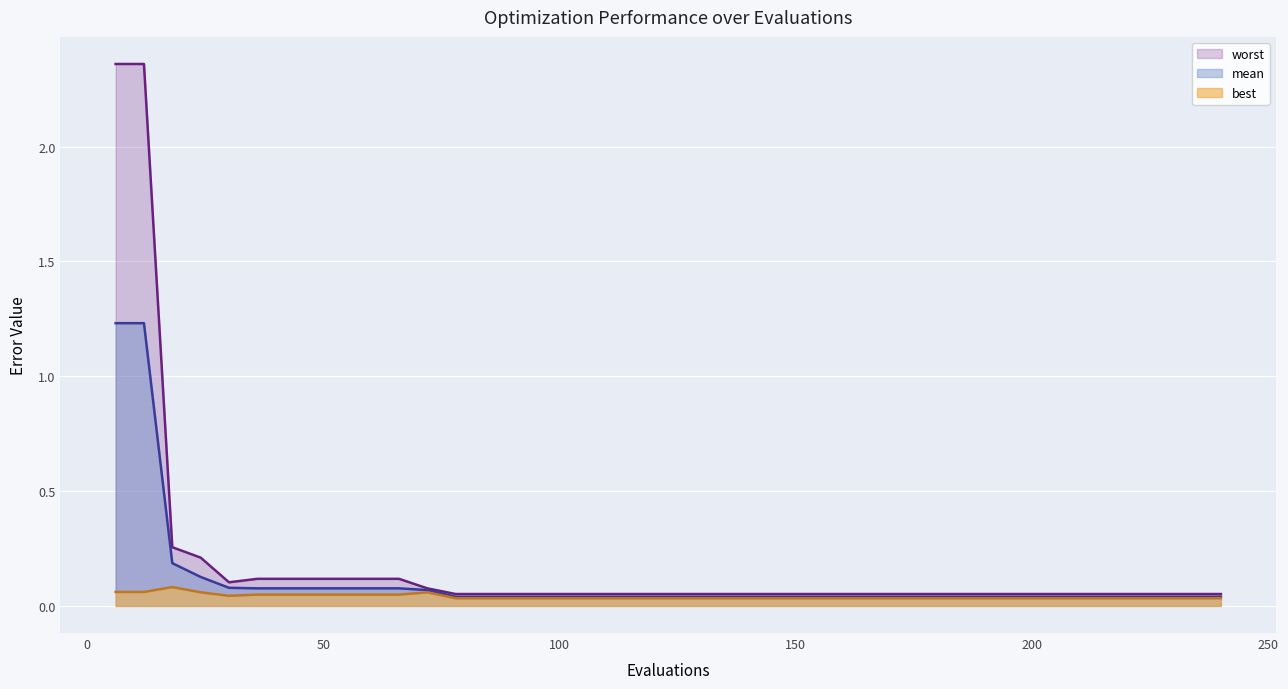

The mean series shows 0.0 at 156. True or false?

True